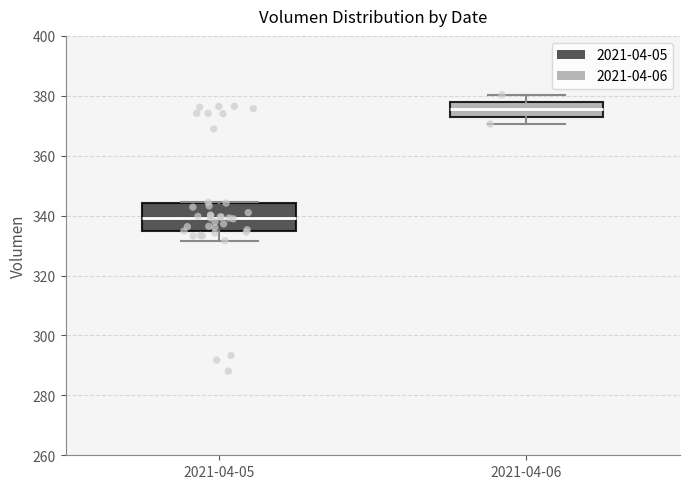

Reading left to right, read every box against the y-axis: the position of its median line, the range the box covers, and the ends of its whiskers. The values are not printed on the chart, so give them approximately, as read against the axis.

2021-04-05: median 340, box 334 to 344, whiskers 332 to 344
2021-04-06: median 376, box 374 to 378, whiskers 370 to 380